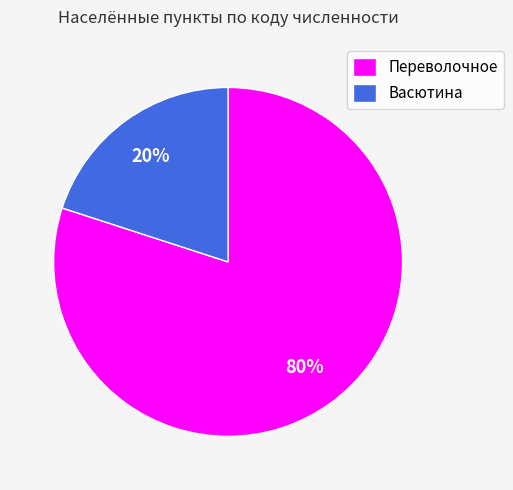

Is the sum of Переволочное and Васютина greater than half?

Yes